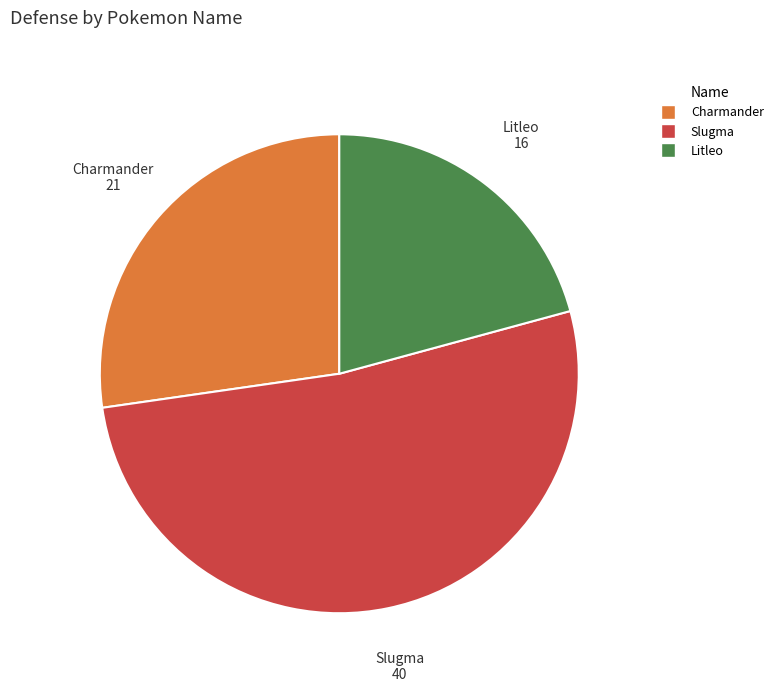

Rank the categories by value from lowest to highest.

Litleo, Charmander, Slugma